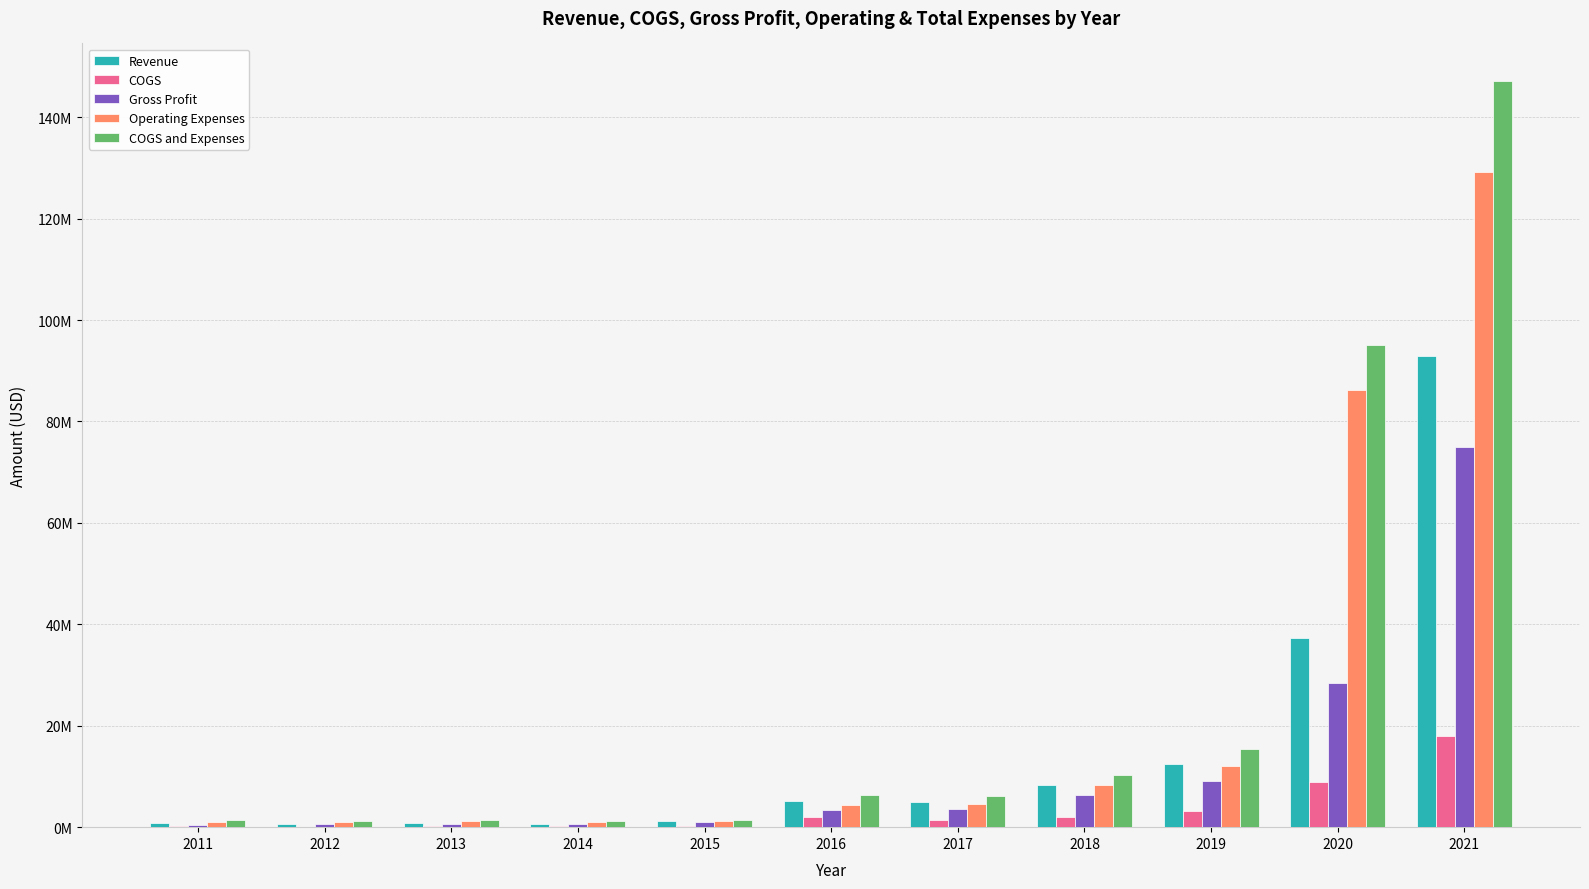

Are the bars grouped side by side (vs. stacked)?

Yes